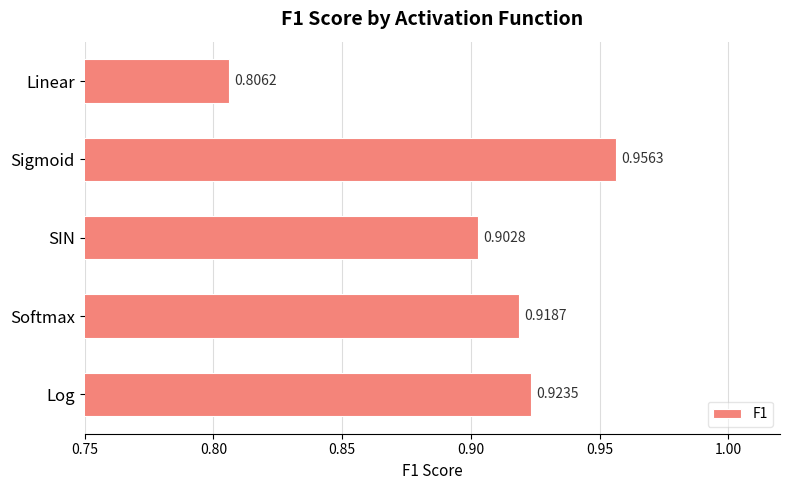

What is the sum of the values at SIN and Softmax?

1.8